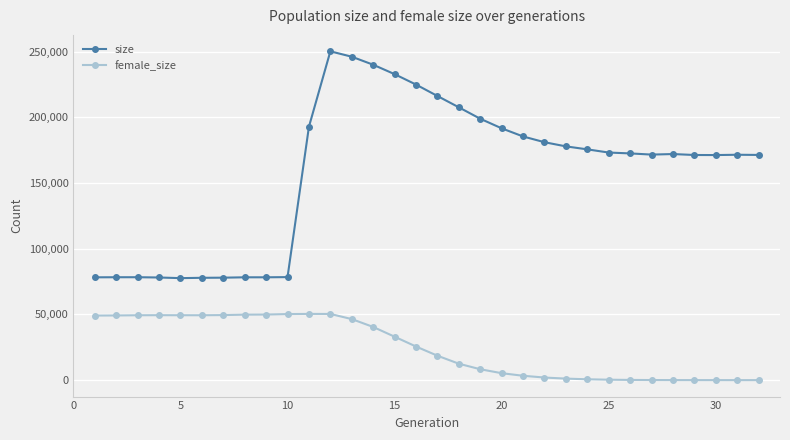

What is the value of the size point at the 13th from the left?

246236